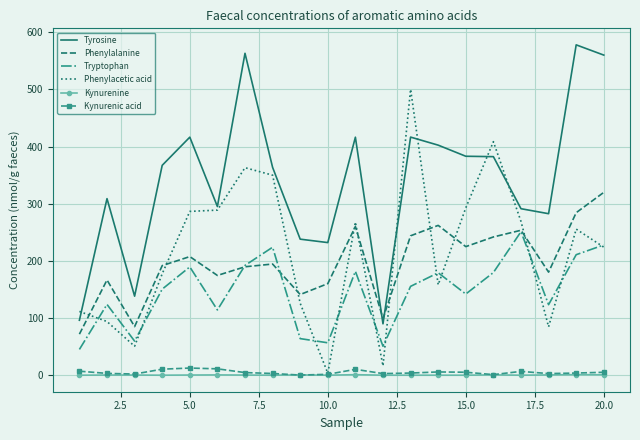

What is the greatest value displayed?

577.9